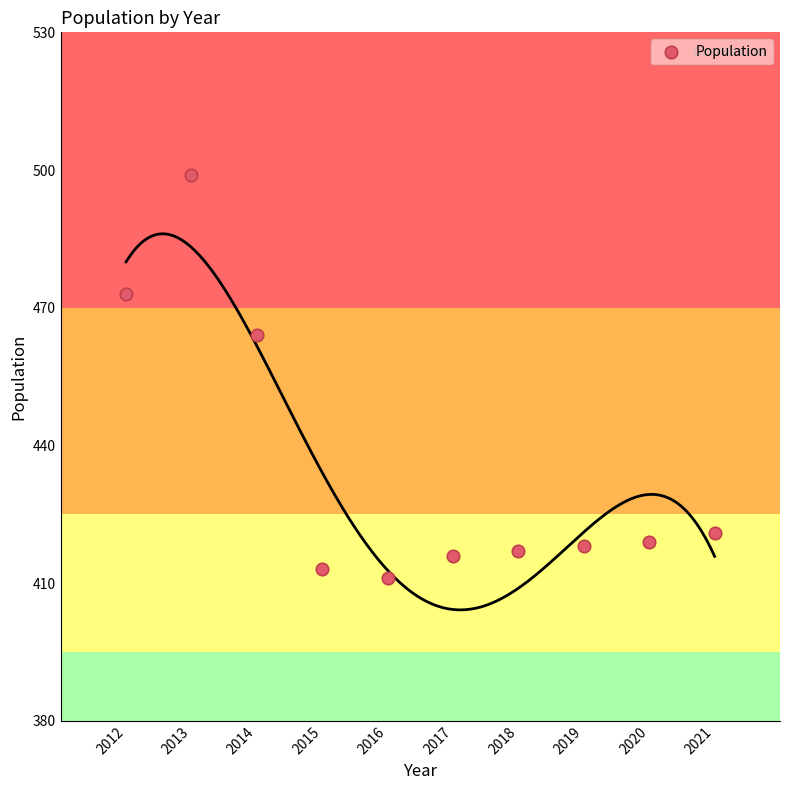

What Y value in the scatter plot is closest to 455?

464